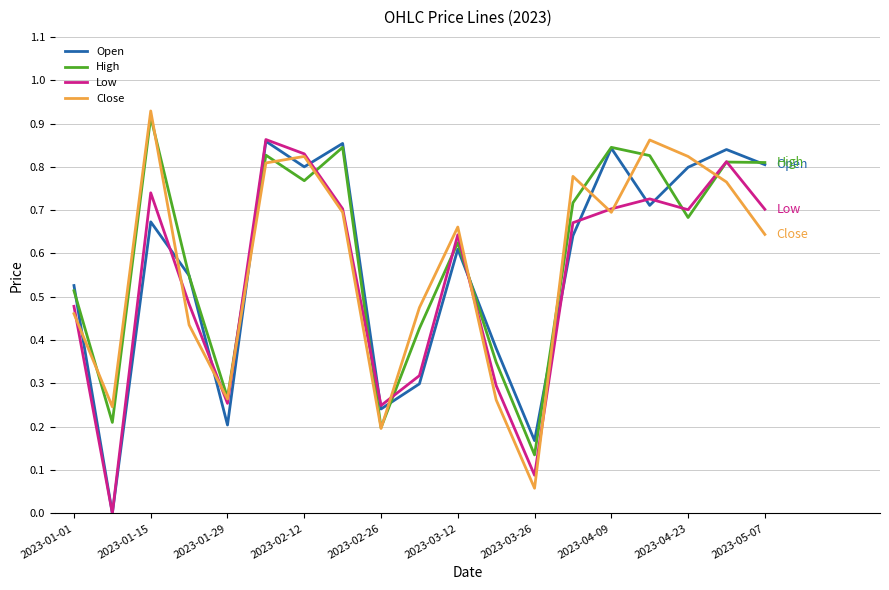

Count the number of data series in this chart.

4